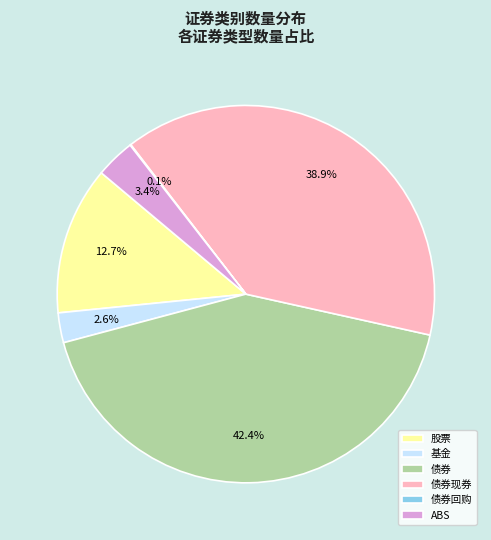

Which slice is the largest?

债券